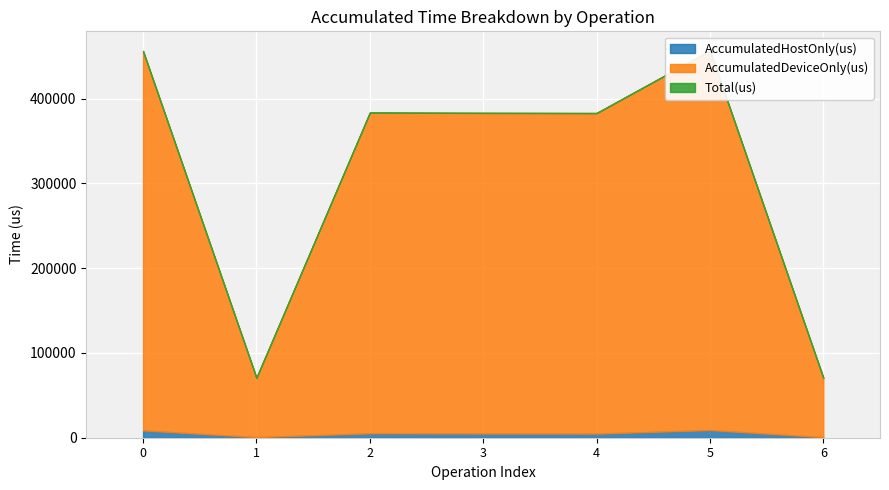

At which label does Total(us) reach its minimum?

6